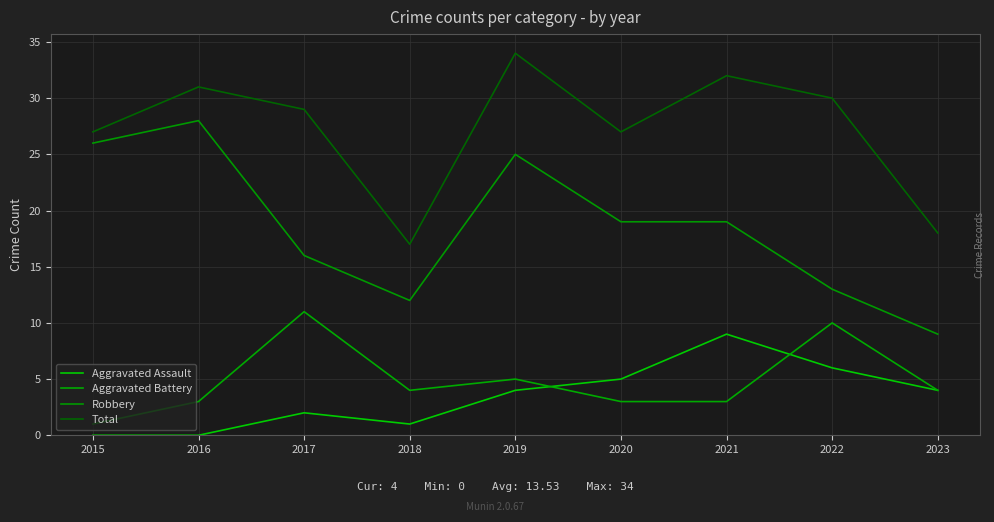

Does the chart have visible grid lines?

Yes